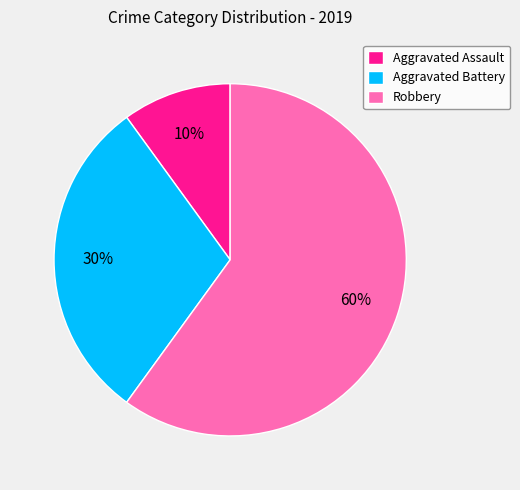

Which has a higher value, Aggravated Assault or Aggravated Battery?

Aggravated Battery